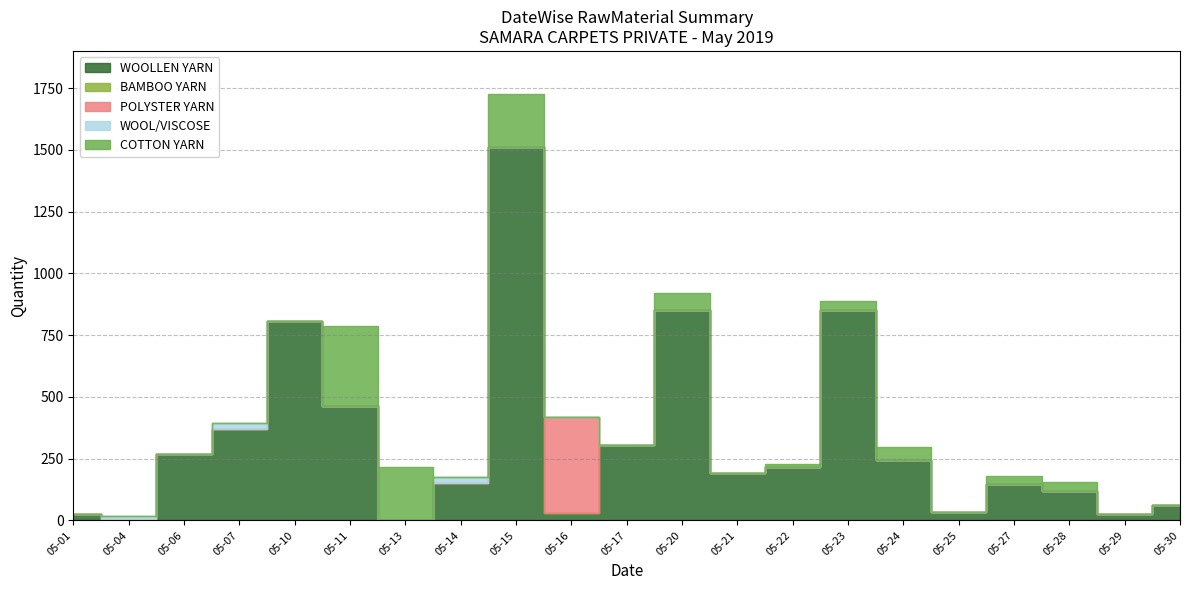

Where is WOOLLEN YARN nearest to the value 756?

05-10